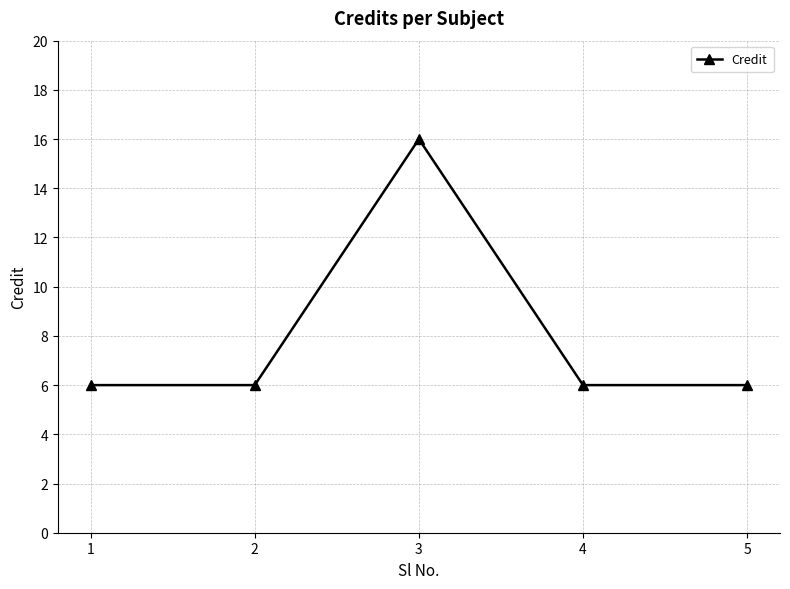

How many values are between 6 and 7?

4